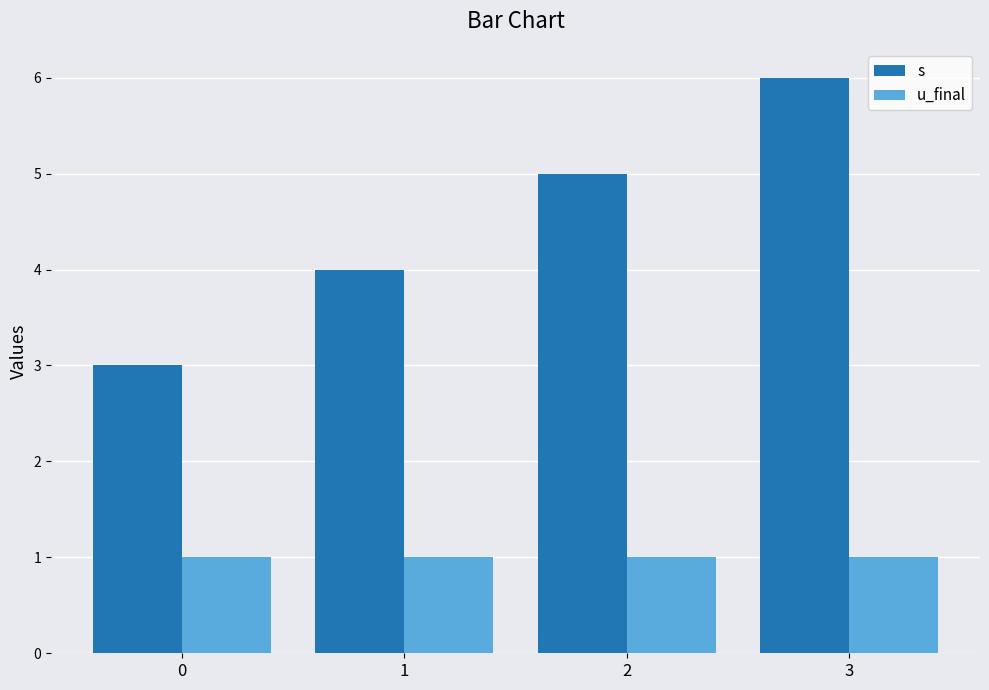

What is the total value across all series at 2?

6